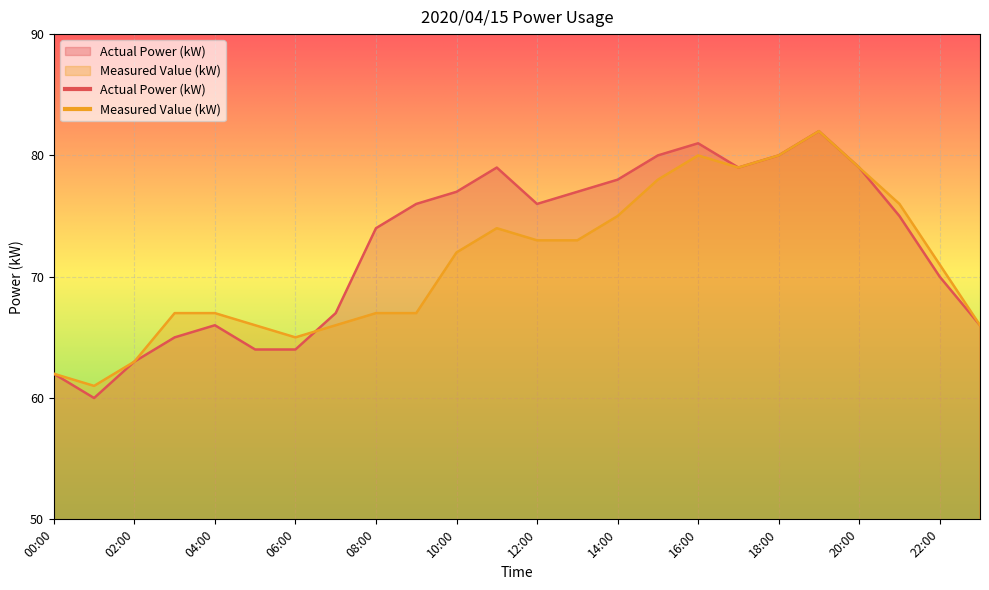

What is the sum of the Measured Value (kW) values at 07:00 and 02:00?

129